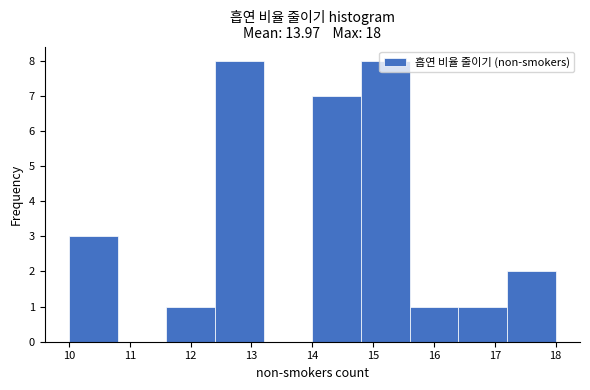

Reading left to right, list every bar in this chart as the range it spans on the x-axis followed by its height. The values are not printed on the chart, so give them approximately, as read against the axis.

10.0 to 10.8: 3
10.8 to 11.6: 0
11.6 to 12.4: 1
12.4 to 13.2: 8
13.2 to 14.0: 0
14.0 to 14.8: 7
14.8 to 15.6: 8
15.6 to 16.4: 1
16.4 to 17.2: 1
17.2 to 18.0: 2